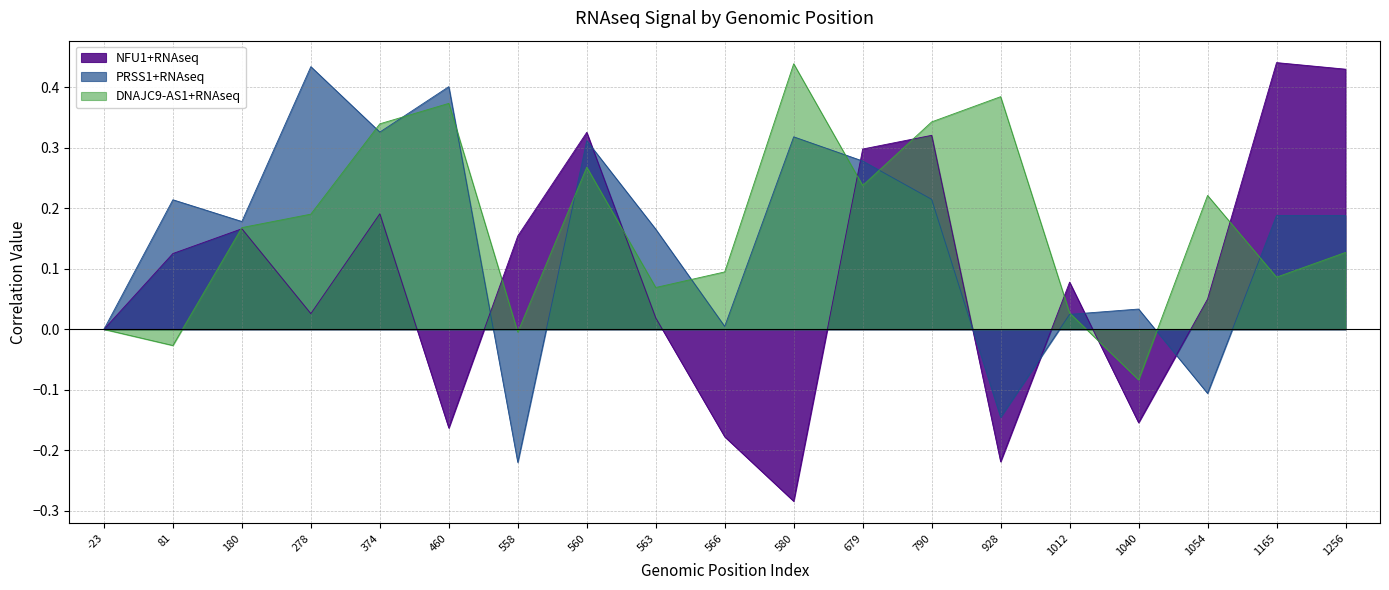

How many negative values does the NFU1+RNAseq series have?

5